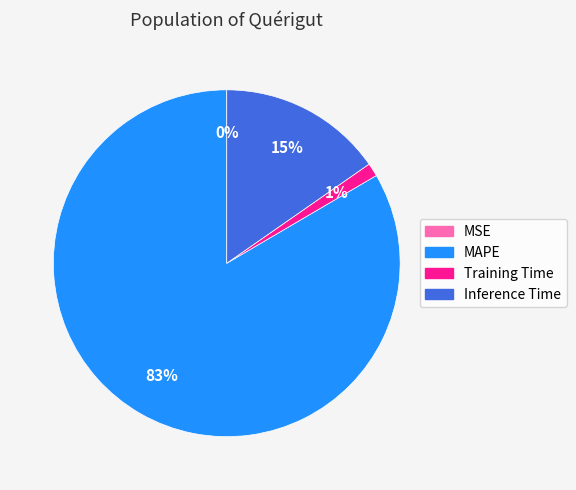

What is the largest slice in the pie chart?

MAPE